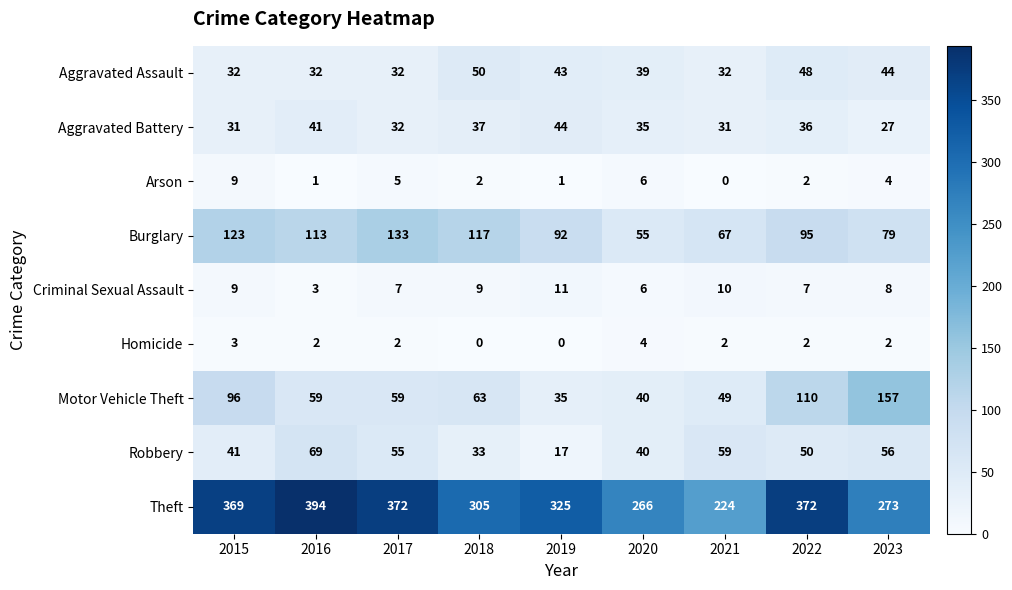

What is the lowest value of the Burglary series?

55